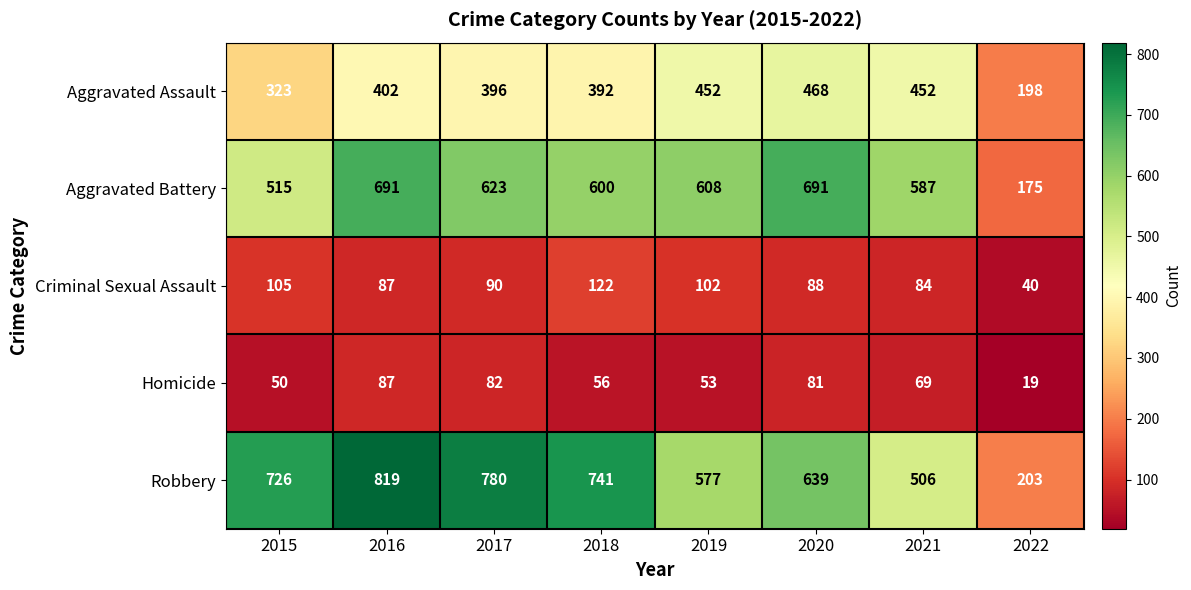

True or false: Aggravated Assault has a value of 468 at 2020.

True